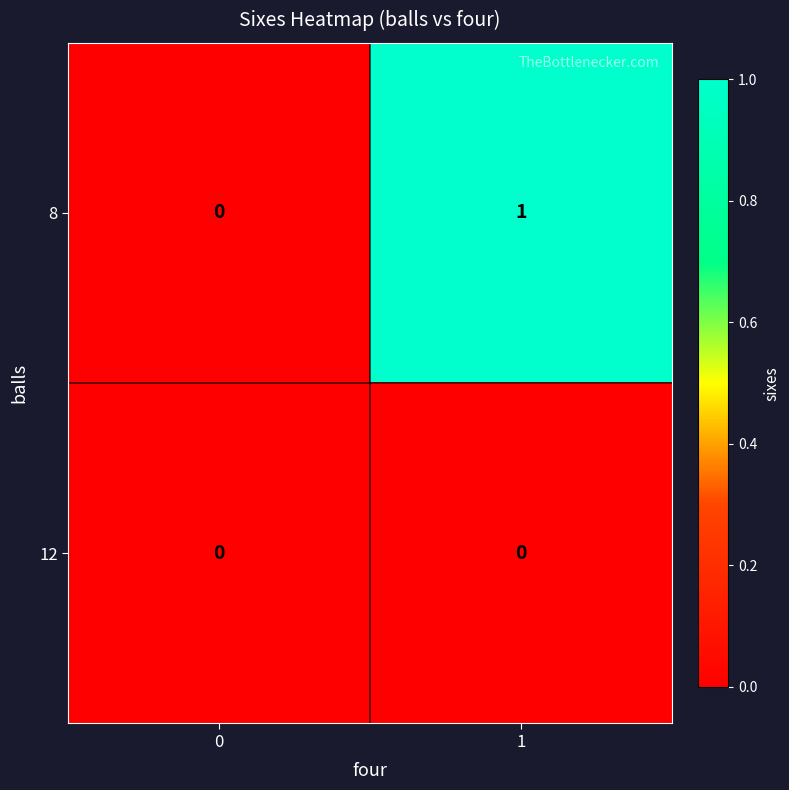

Reading left to right, transcribe all the data shown in this chart.

8: 0=0	1=1
12: 0=0	1=0